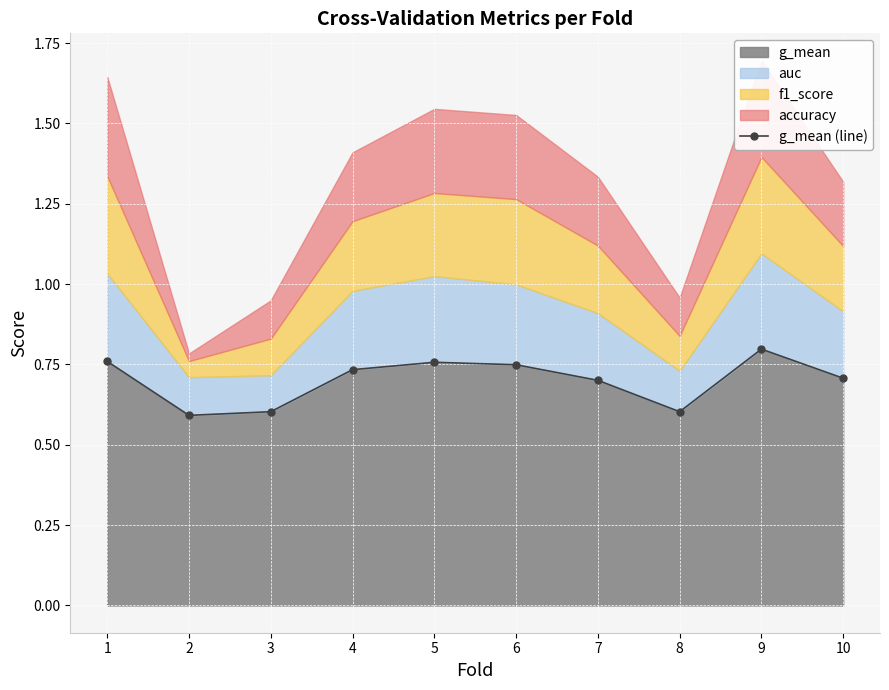

Rank the categories by value from lowest to highest.

2, 3, 8, 7, 10, 4, 6, 5, 1, 9